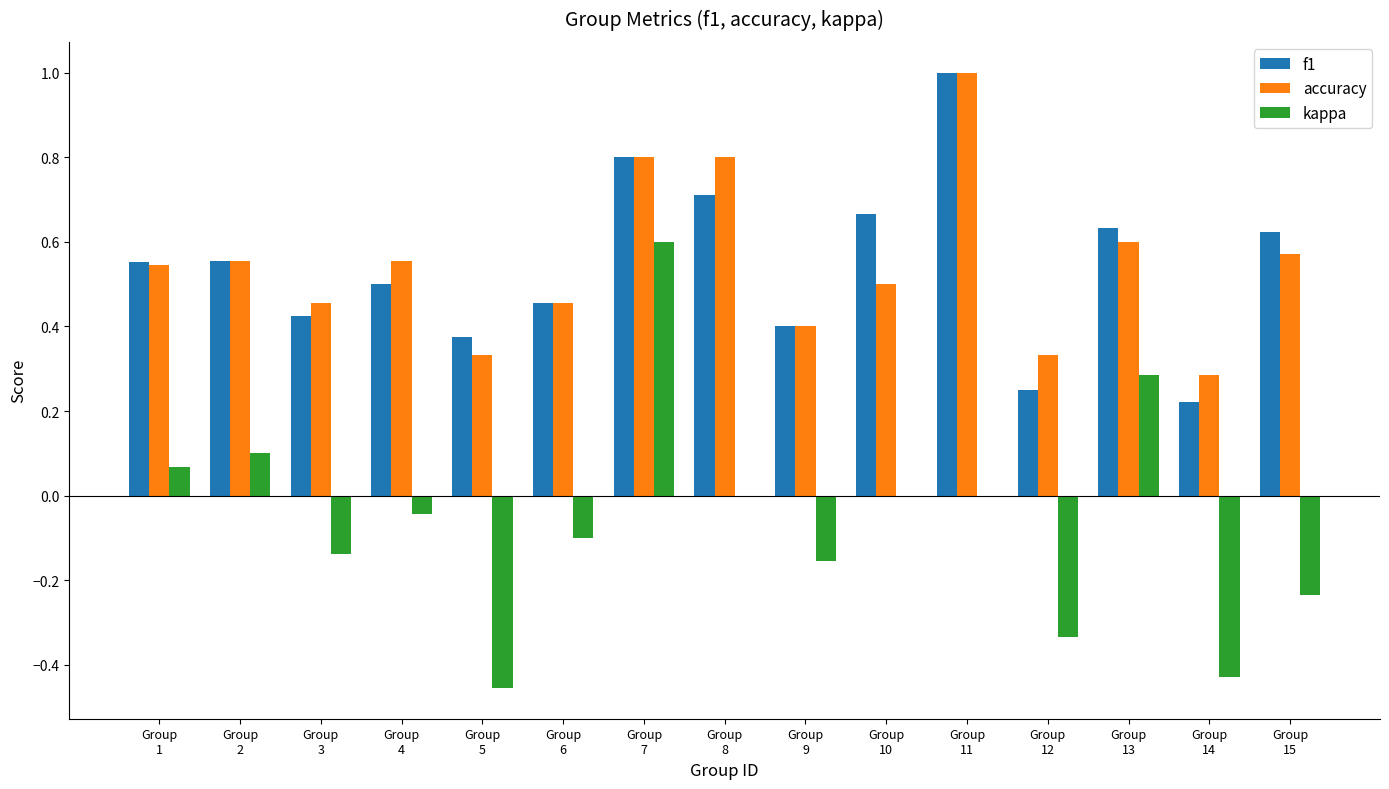

Where is f1 nearest to the value 0?

Group
14